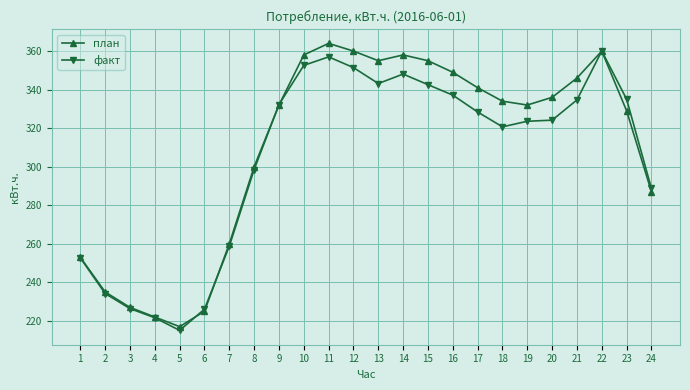

Does the chart have visible grid lines?

Yes